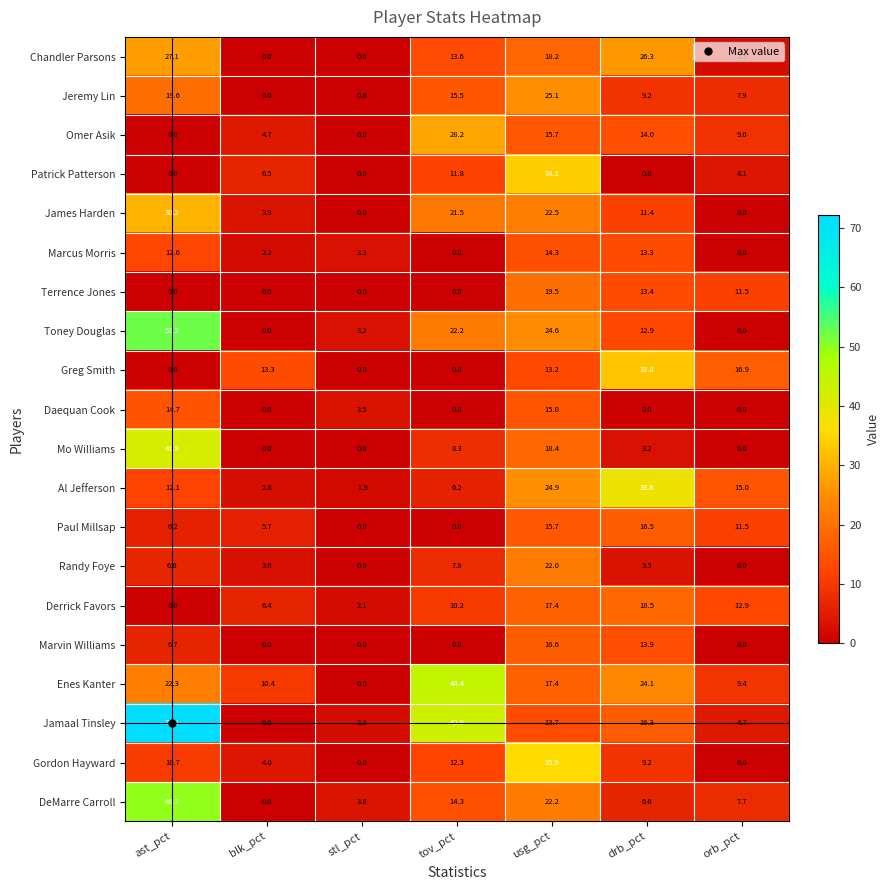

What is the sum of the Omer Asik values at drb_pct and blk_pct?

18.7